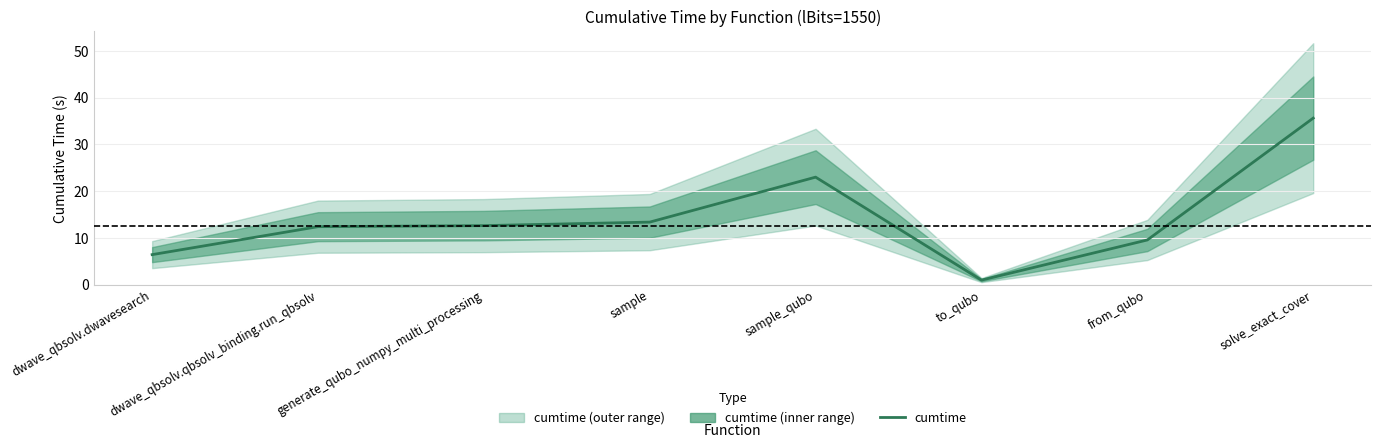

How many points are higher than both their immediate neighbors (excluding endpoints)?

1